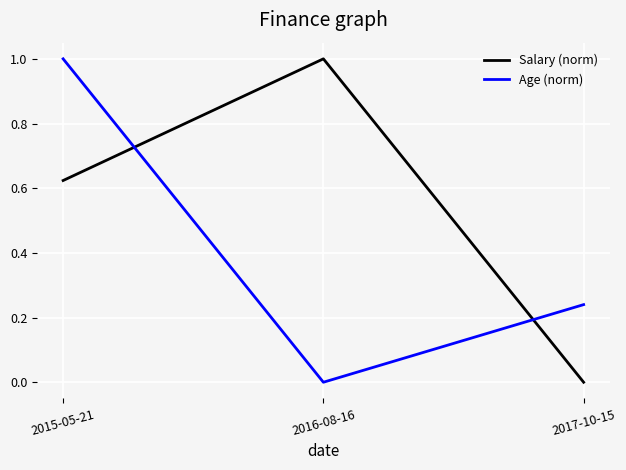

Is the value of Age (norm) at 2017-10-15 greater than the value of Salary (norm) at 2017-10-15?

Yes